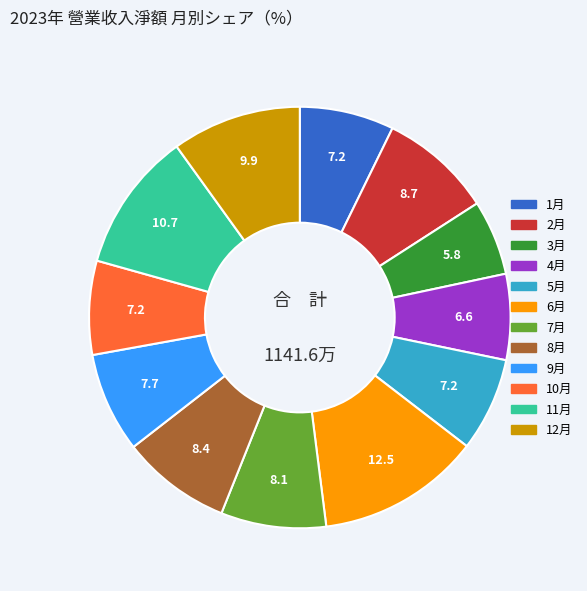

Is there a majority slice in this chart?

No